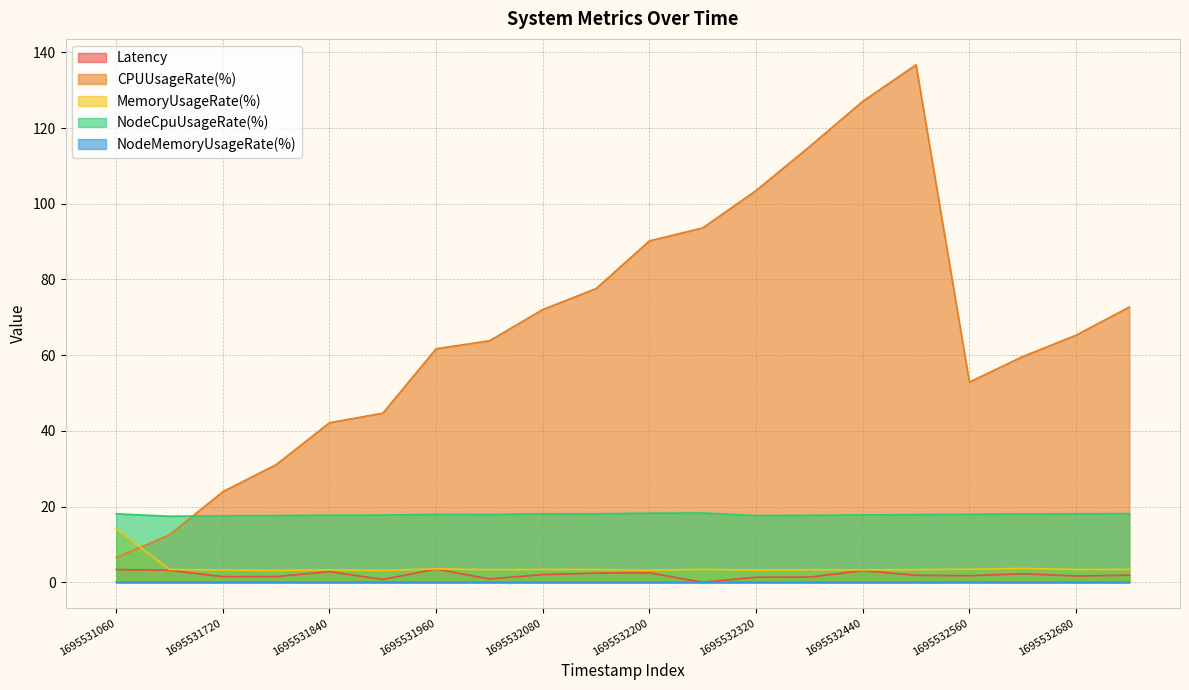

Reading left to right, list all the values displayed in this chart.

Latency: 1695531060=3.4	1695531660=3.2	1695531720=1.5	1695531780=1.5	1695531840=2.8	1695531900=0.7	1695531960=3.5	1695532020=0.9	1695532080=2.0	1695532140=2.4	1695532200=2.5	1695532260=0.0	1695532320=1.3	1695532380=1.4	1695532440=3.1	1695532500=1.8	1695532560=1.7	1695532620=2.2	1695532680=1.6	1695532740=1.9
CPUUsageRate(%): 1695531060=6.5	1695531660=12.5	1695531720=23.9	1695531780=31.1	1695531840=42.2	1695531900=44.7	1695531960=61.7	1695532020=63.8	1695532080=72.1	1695532140=77.6	1695532200=90.2	1695532260=93.6	1695532320=103.5	1695532380=115.1	1695532440=127.1	1695532500=136.7	1695532560=52.9	1695532620=59.6	1695532680=65.3	1695532740=72.7
MemoryUsageRate(%): 1695531060=14.1	1695531660=3.4	1695531720=3.2	1695531780=3.1	1695531840=3.3	1695531900=3.1	1695531960=3.5	1695532020=3.3	1695532080=3.4	1695532140=3.3	1695532200=3.2	1695532260=3.4	1695532320=3.2	1695532380=3.3	1695532440=3.3	1695532500=3.3	1695532560=3.4	1695532620=3.7	1695532680=3.4	1695532740=3.4
NodeCpuUsageRate(%): 1695531060=18.1	1695531660=17.4	1695531720=17.6	1695531780=17.6	1695531840=17.7	1695531900=17.8	1695531960=17.9	1695532020=17.9	1695532080=18.1	1695532140=18.1	1695532200=18.2	1695532260=18.3	1695532320=17.6	1695532380=17.7	1695532440=17.8	1695532500=17.9	1695532560=18.0	1695532620=18.0	1695532680=18.1	1695532740=18.1
NodeMemoryUsageRate(%): 1695531060=0.0	1695531660=0.0	1695531720=0.0	1695531780=0.0	1695531840=0.0	1695531900=0.0	1695531960=0.0	1695532020=0.0	1695532080=0.0	1695532140=0.0	1695532200=0.0	1695532260=0.0	1695532320=0.0	1695532380=0.0	1695532440=0.0	1695532500=0.0	1695532560=0.0	1695532620=0.0	1695532680=0.0	1695532740=0.0